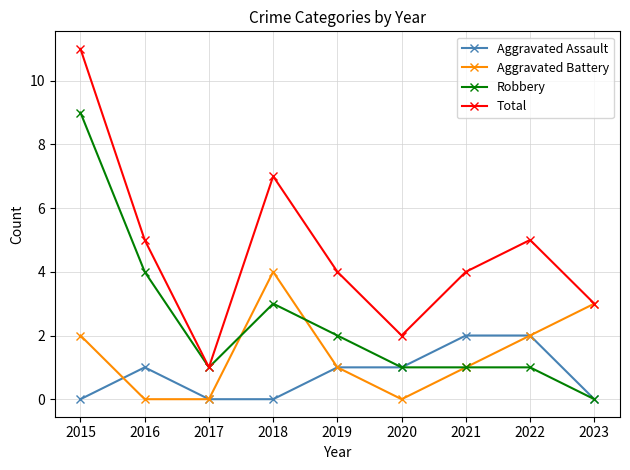

Which series changed the most between 2016 and 2022?

Robbery